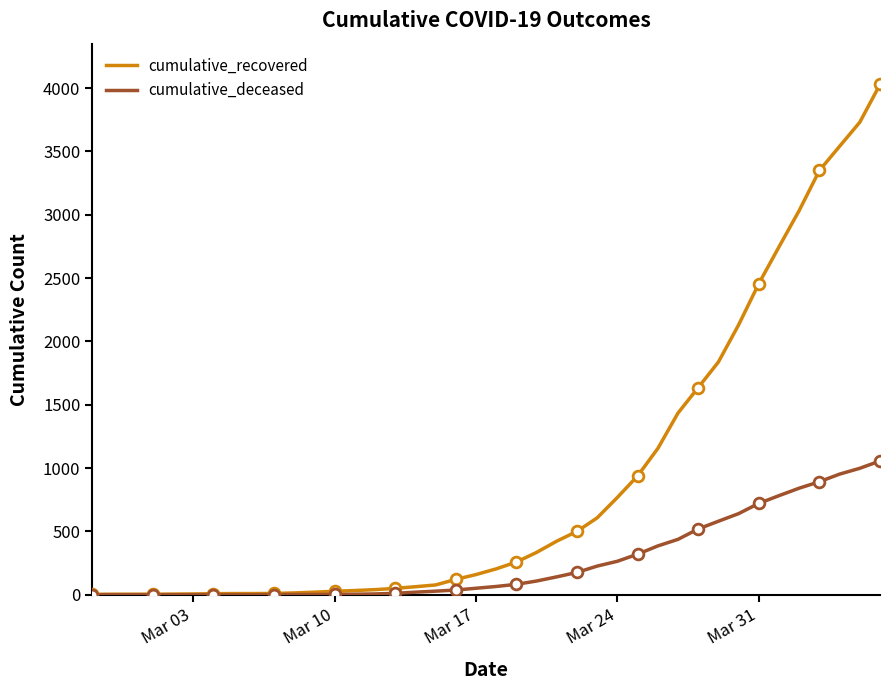

At how many categories does at least one series exceed 3973?

1